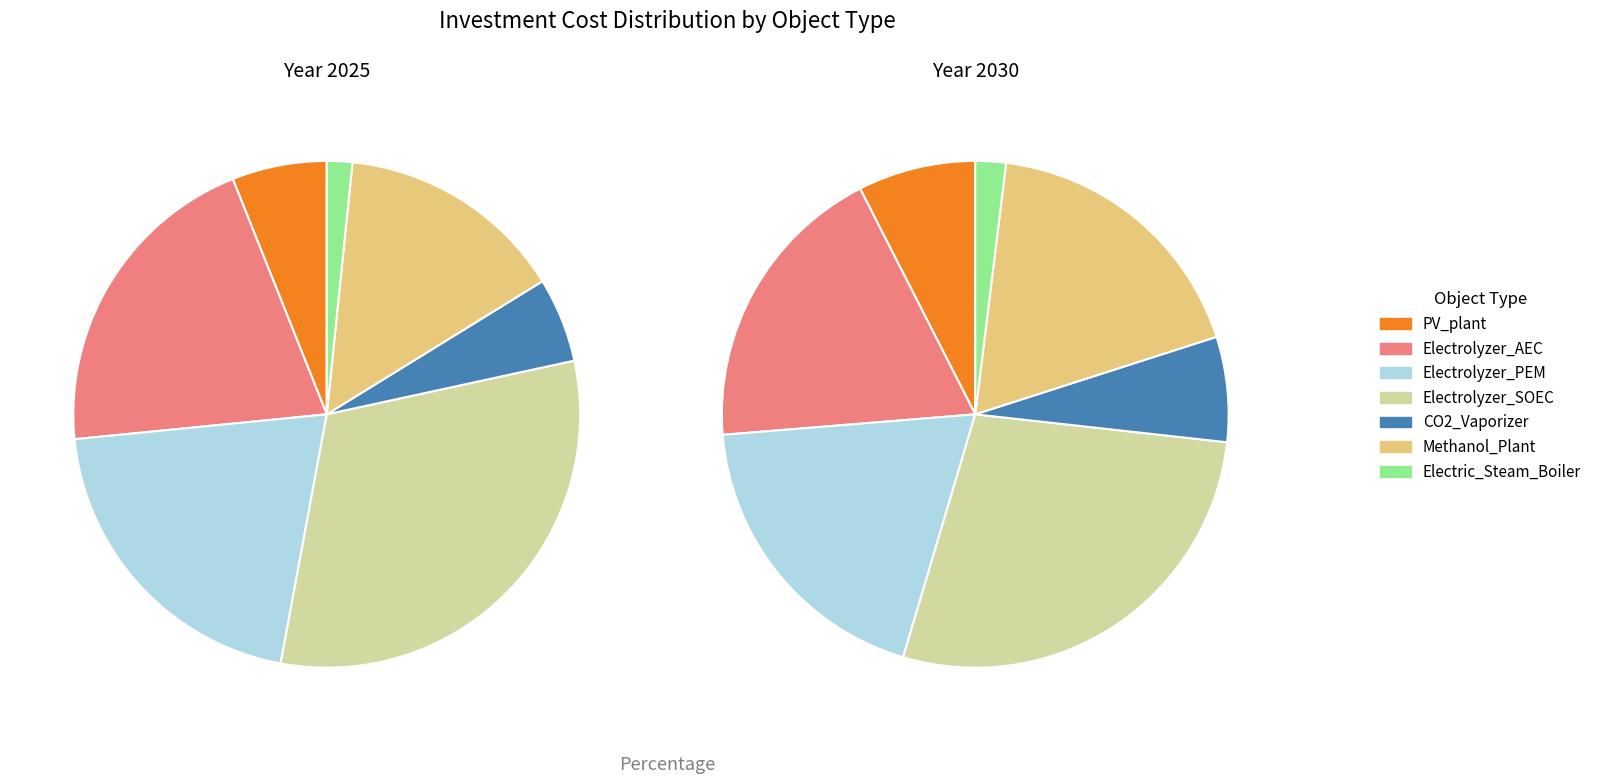

Rank the series by their maximum value, from lowest to highest.

values_2030, values_2025